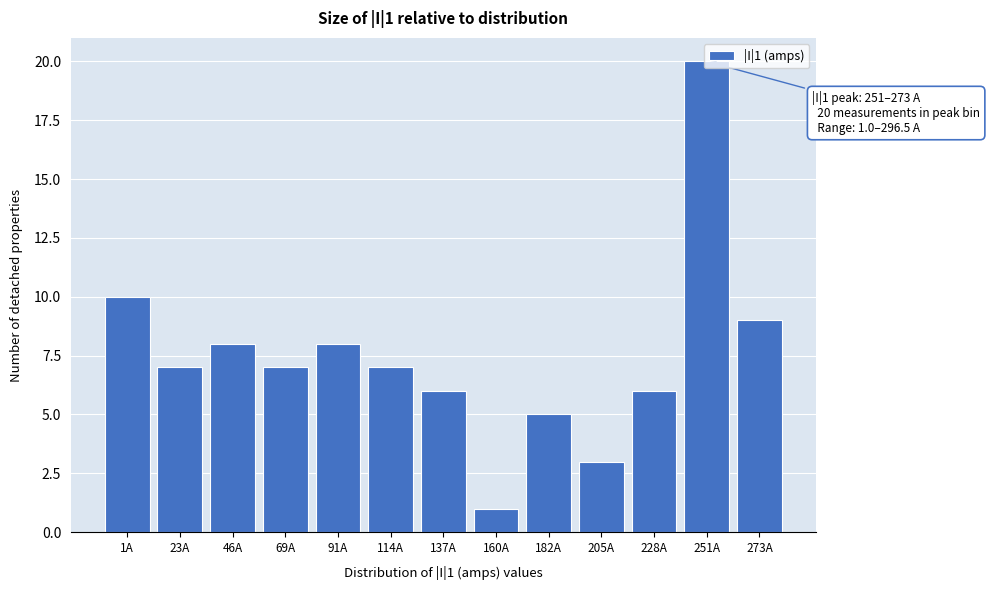

What position from the right is 137A?

7